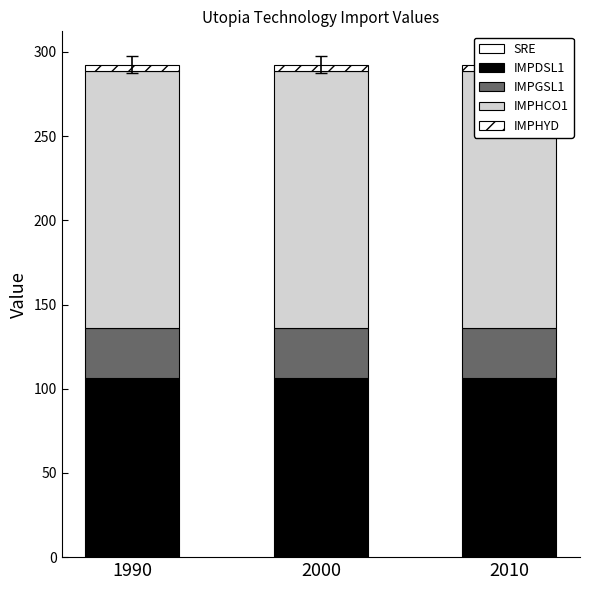

Reading right to left, transcribe all the data shown in this chart.

SRE: 0.1	0.1	0.1
IMPDSL1: 106.1	106.1	106.1
IMPGSL1: 30.0	30.0	30.0
IMPHCO1: 152.6	152.6	152.6
IMPHYD: 3.5	3.5	3.5